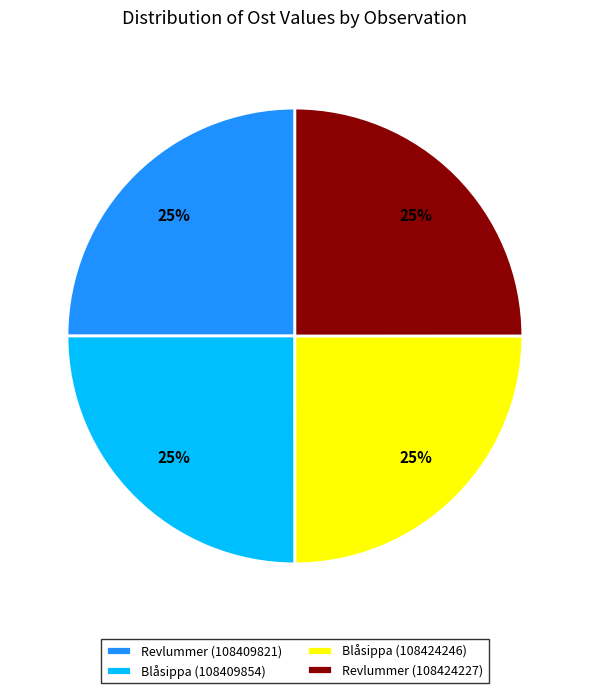

To the nearest percent, what is the average slice percentage?

25%